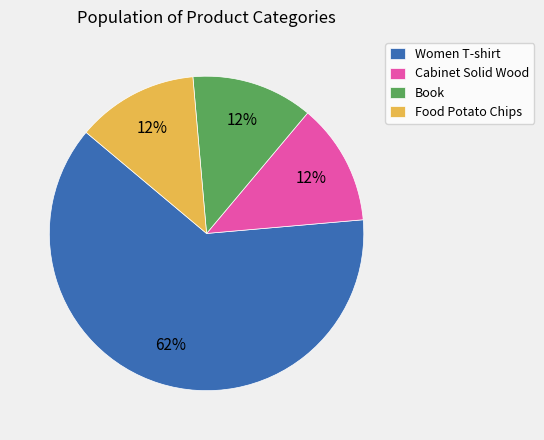

Which category has the biggest portion of the pie?

Women T-shirt